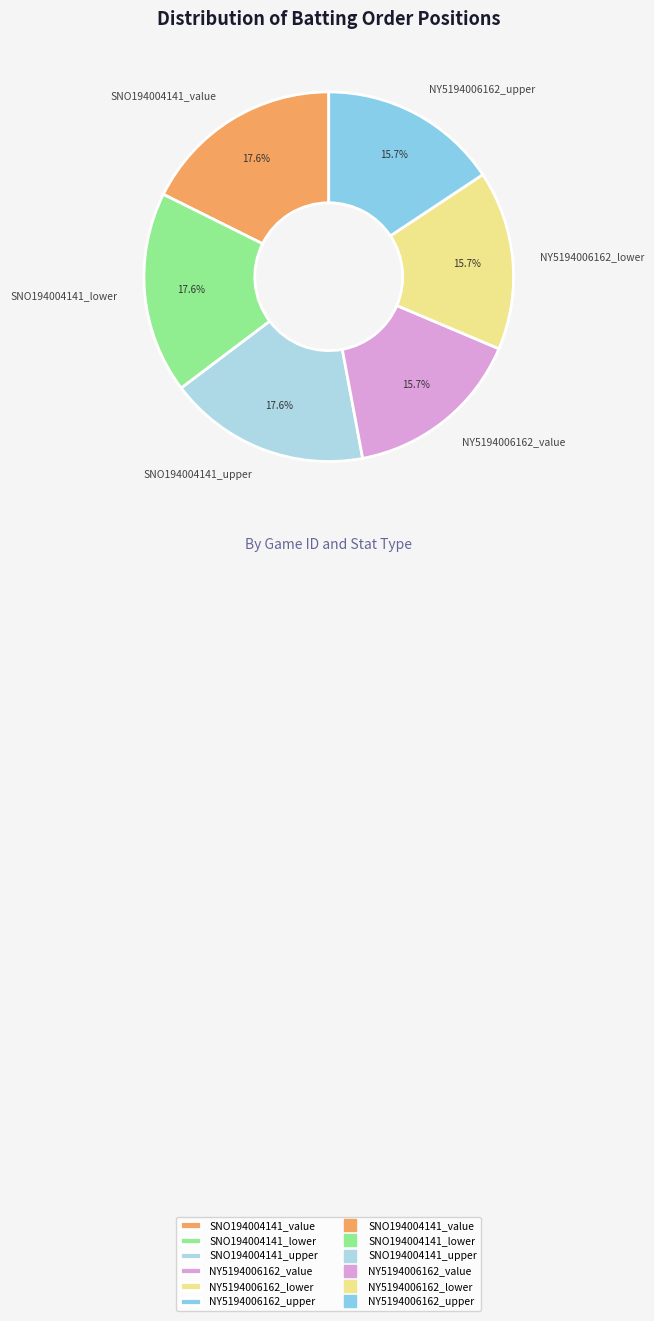

What percentage is NOT represented by NY5194006162_upper?

84.3%